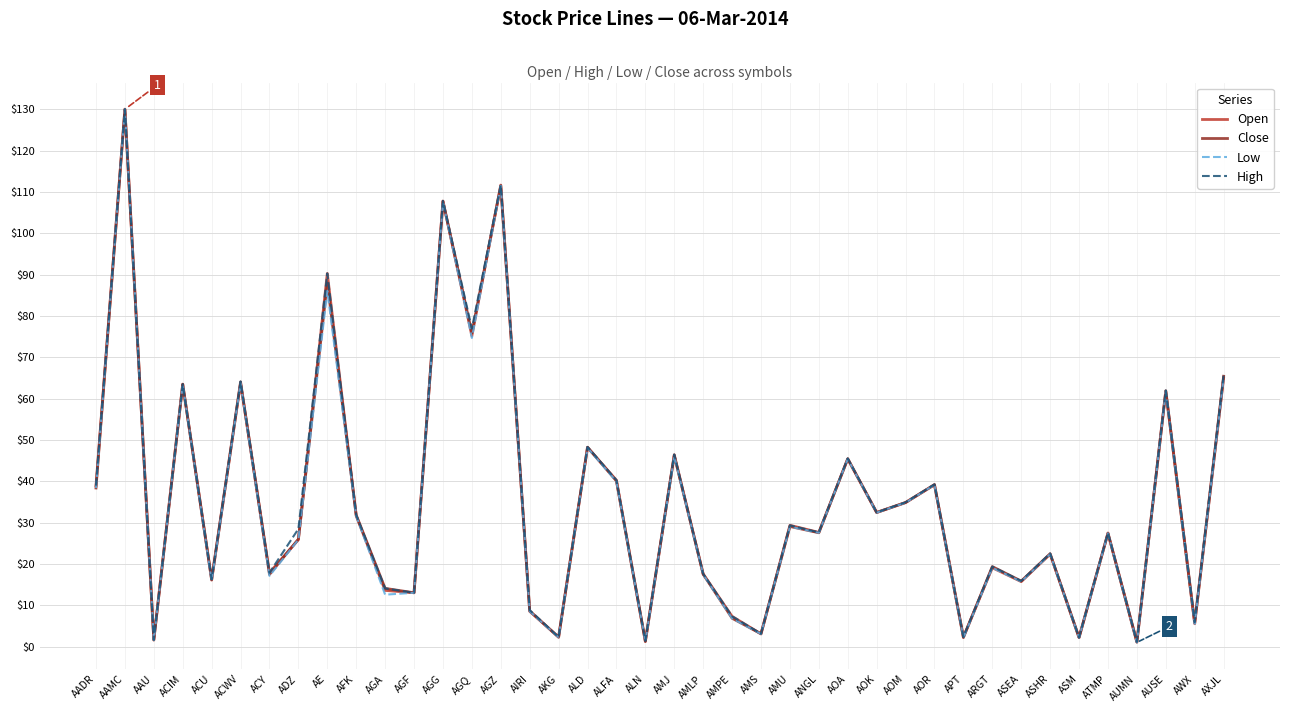

What position from the left is AMLP?

22